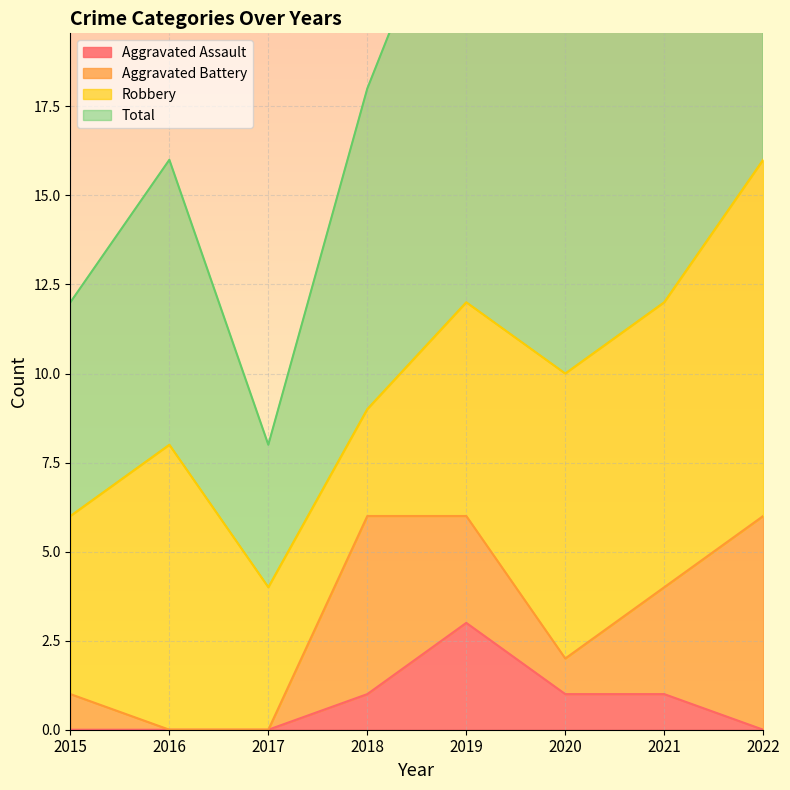

How many positive values does the Aggravated Assault series have?

4